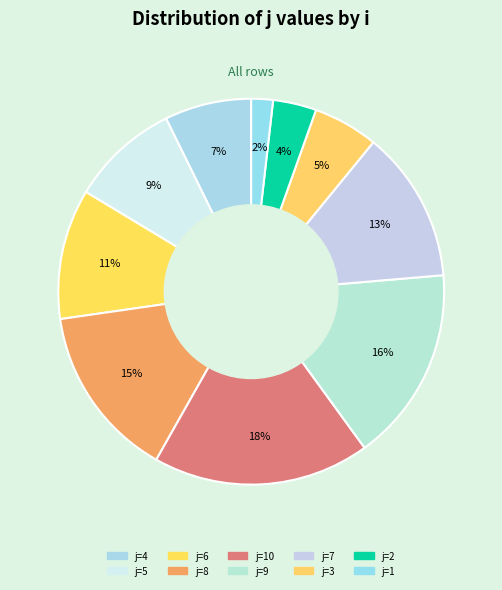

Count the number of slices in the pie.

10